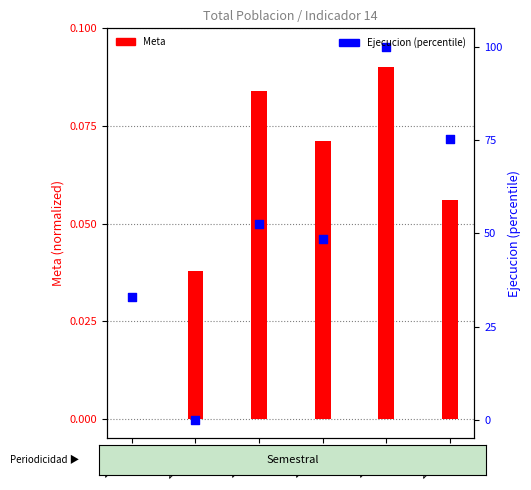

What are all the series names shown in the legend?

Meta, Ejecucion